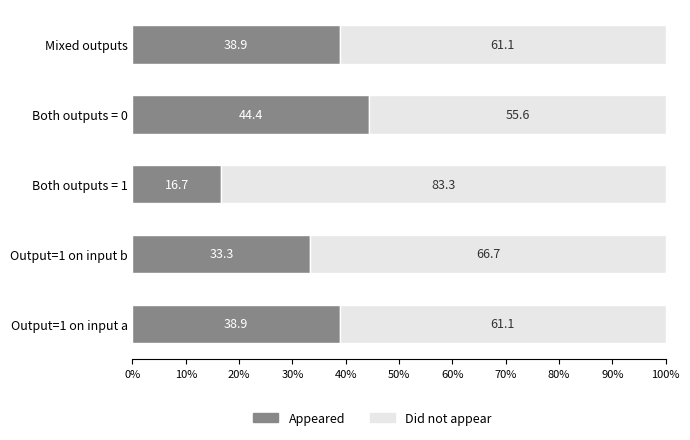

How many values in the Appeared series exceed 38?

3